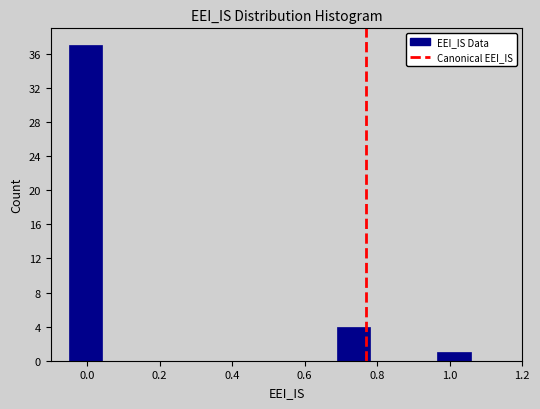

What is the height of the bar covering 0.96 to 1.06 on the x-axis? Neither the bar edges nor the heights are printed on the chart, so give them approximately, as read against the axes.

1